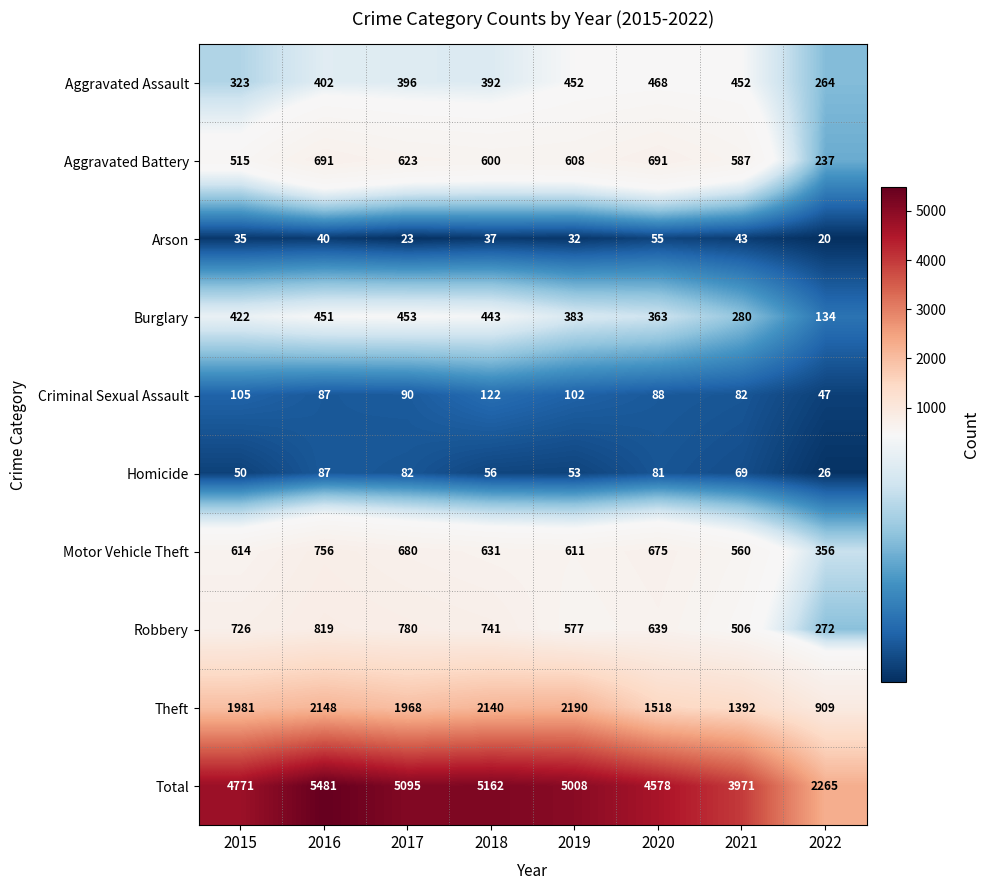

Rank the series by their maximum value, from highest to lowest.

Total, Theft, Robbery, Motor Vehicle Theft, Aggravated Battery, Aggravated Assault, Burglary, Criminal Sexual Assault, Homicide, Arson